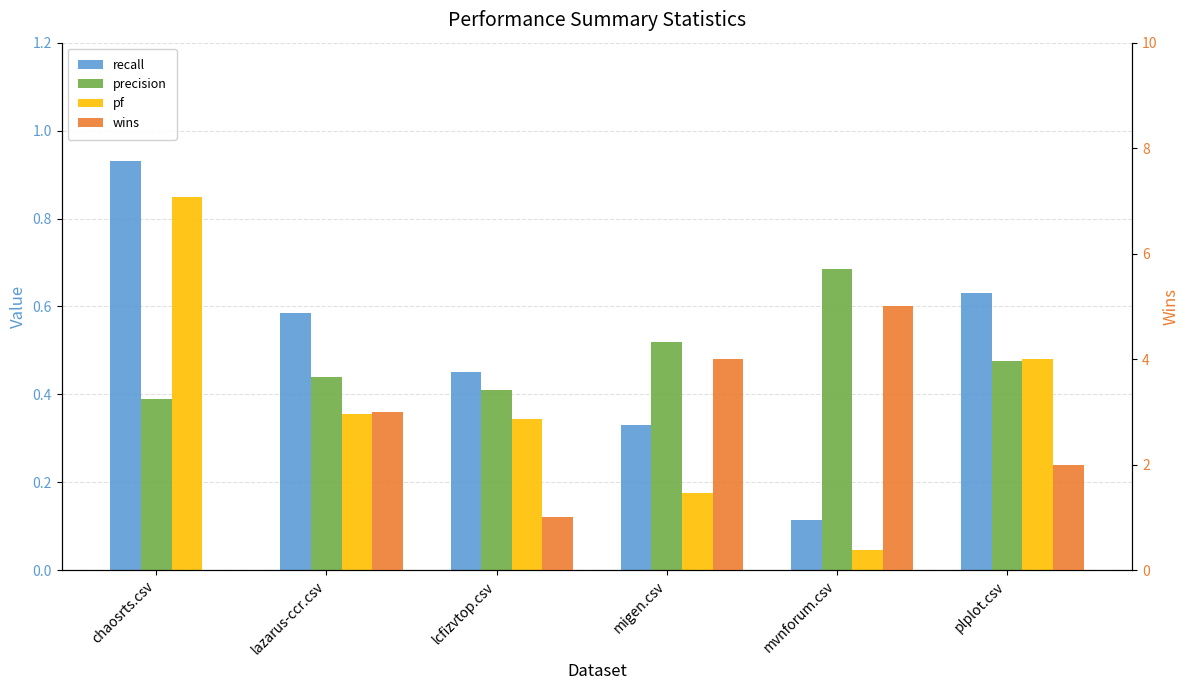

How many categories are shown in the chart?

6